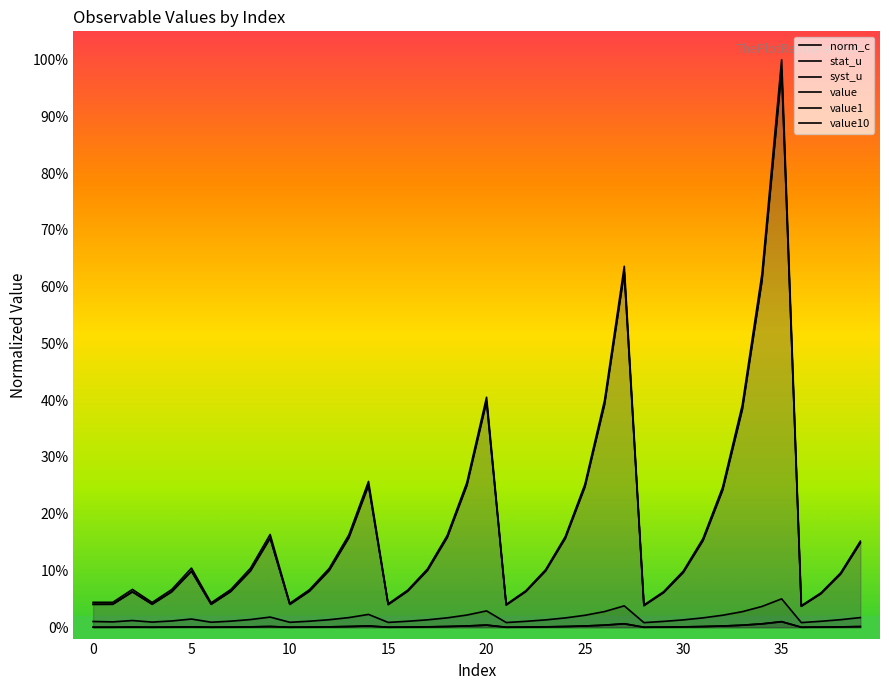

The norm_c series shows 0.0 at 35. True or false?

True